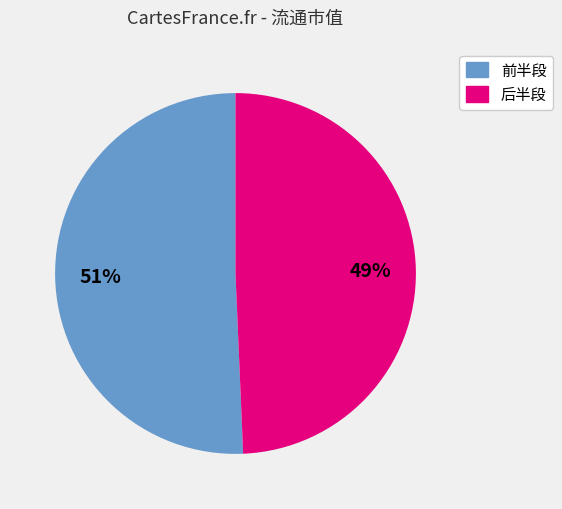

To the nearest percent, what is the average slice percentage?

50%